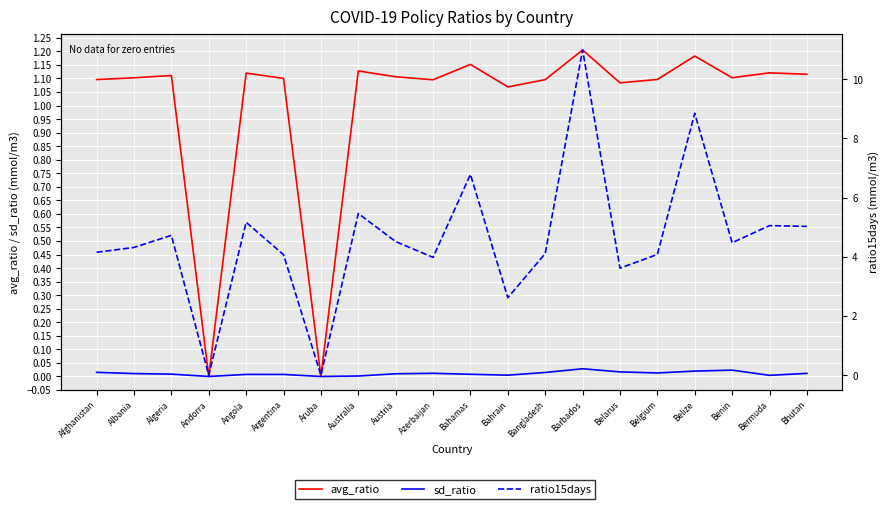

Reading right to left, transcribe all the data shown in this chart.

avg_ratio: 1.1	1.1	1.1	1.2	1.1	1.1	1.2	1.1	1.1	1.2	1.1	1.1	1.1	0.0	1.1	1.1	0.0	1.1	1.1	1.1
sd_ratio: 0.0	0.0	0.0	0.0	0.0	0.0	0.0	0.0	0.0	0.0	0.0	0.0	0.0	0.0	0.0	0.0	0.0	0.0	0.0	0.0
ratio15days: 5.0	5.1	4.5	8.8	4.1	3.6	11.0	4.1	2.6	6.8	4.0	4.5	5.5	0.0	4.1	5.2	0.0	4.7	4.3	4.2